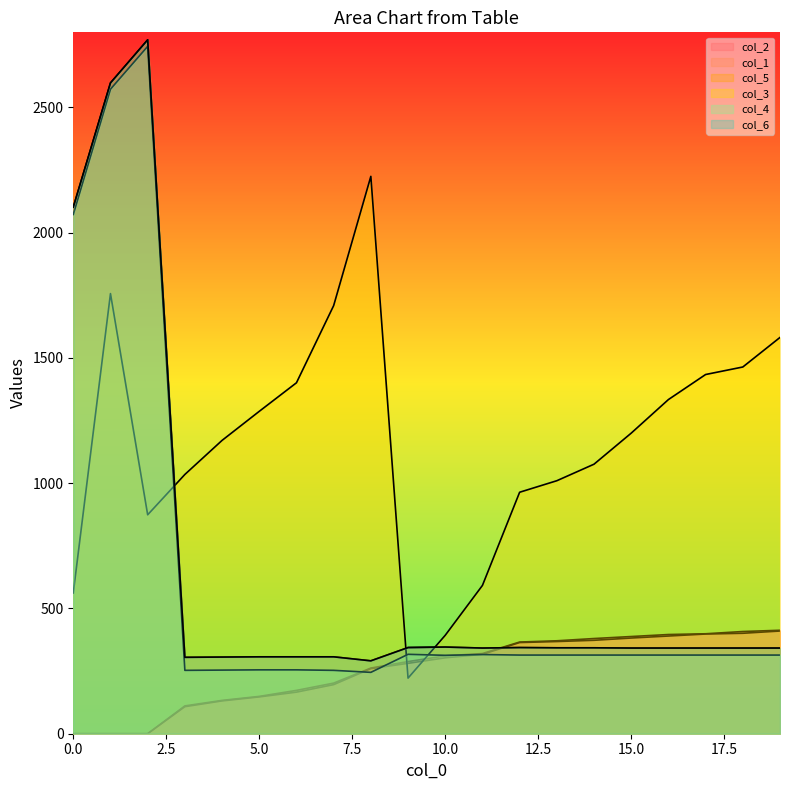

At 12, list the series in order from smallest to largest.

col_4, col_5, col_6, col_1, col_2, col_3